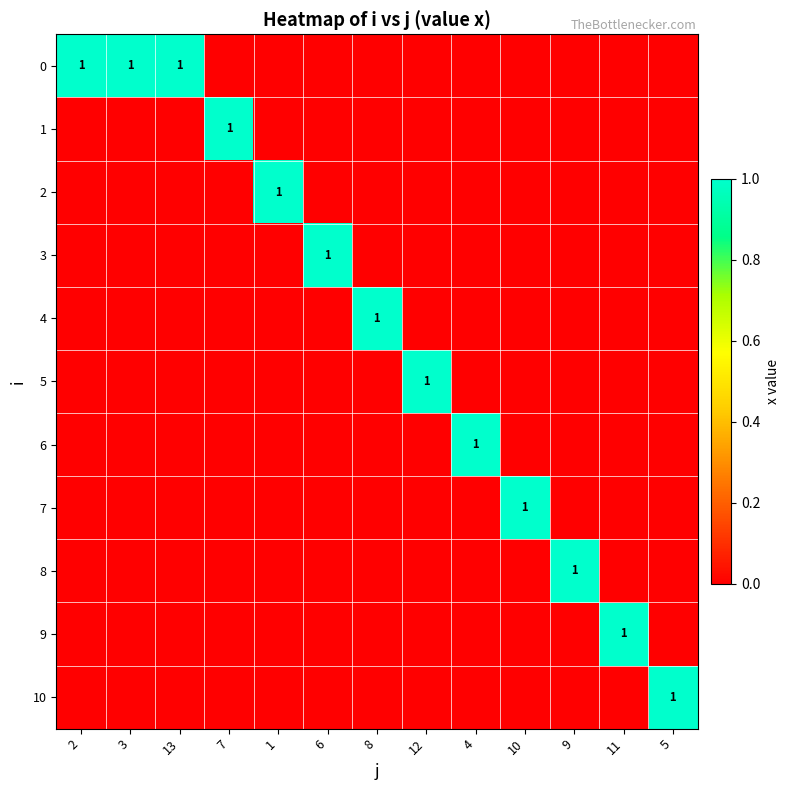

What is the maximum value shown in the chart?

1